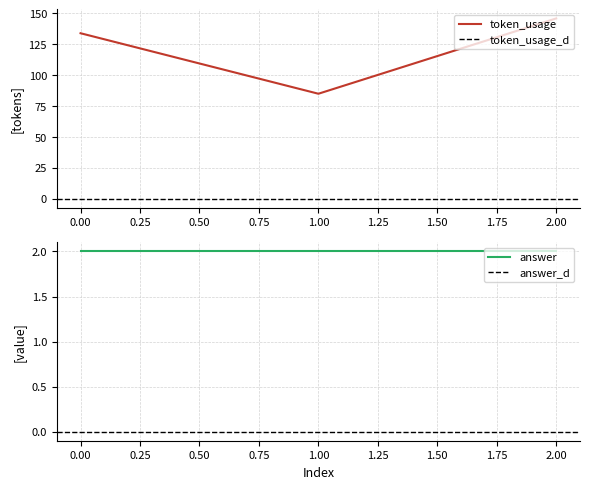

Reading right to left, transcribe all the data shown in this chart.

146	85	134